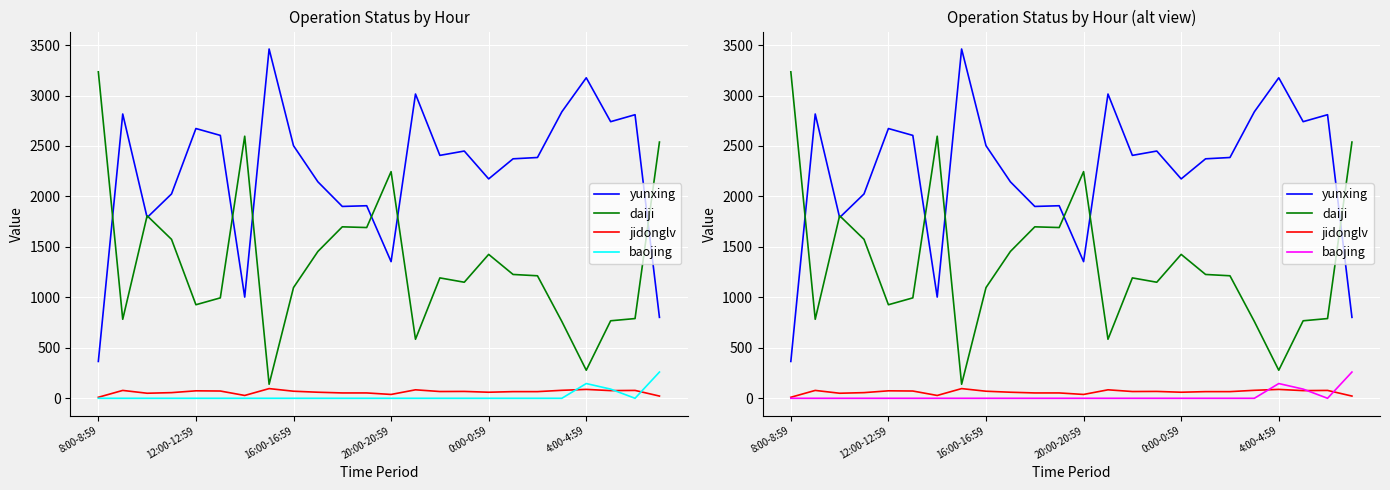

What is the difference between the daiji values at 19 and 8:00-8:59?

2474